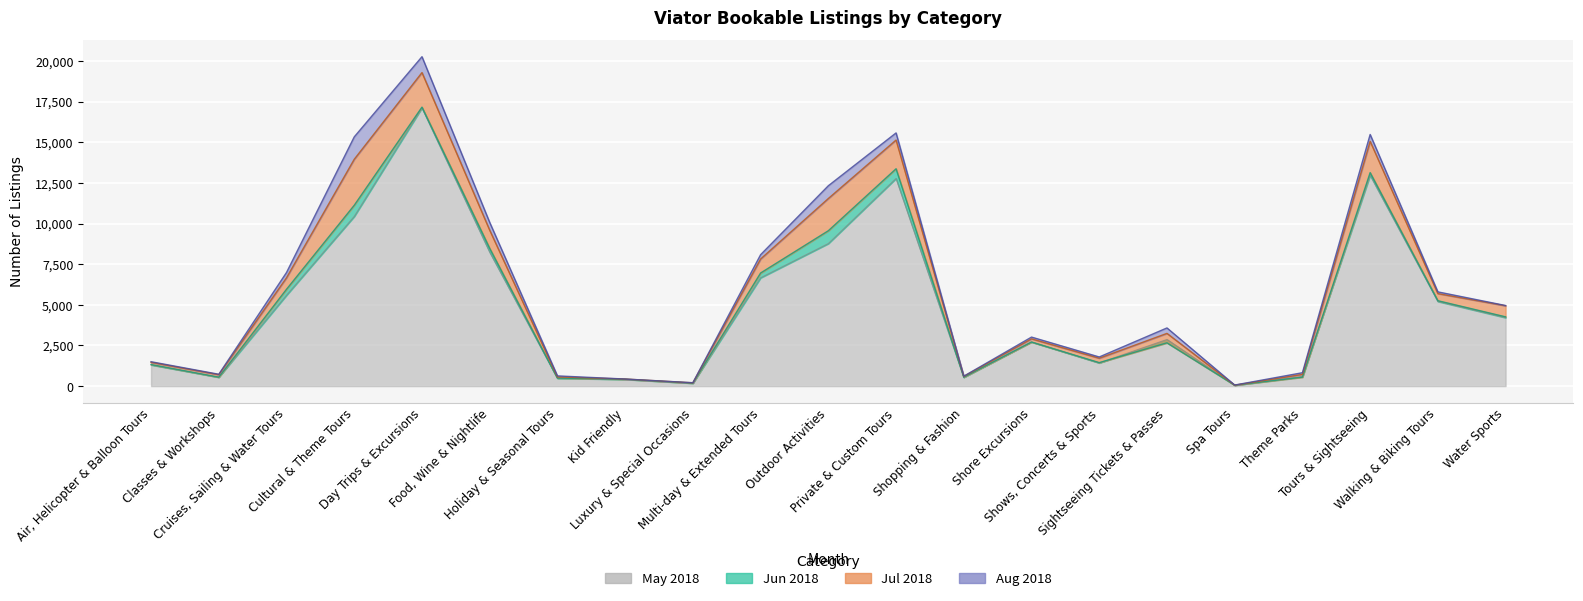

Does the chart display data point markers on the line(s)?

No